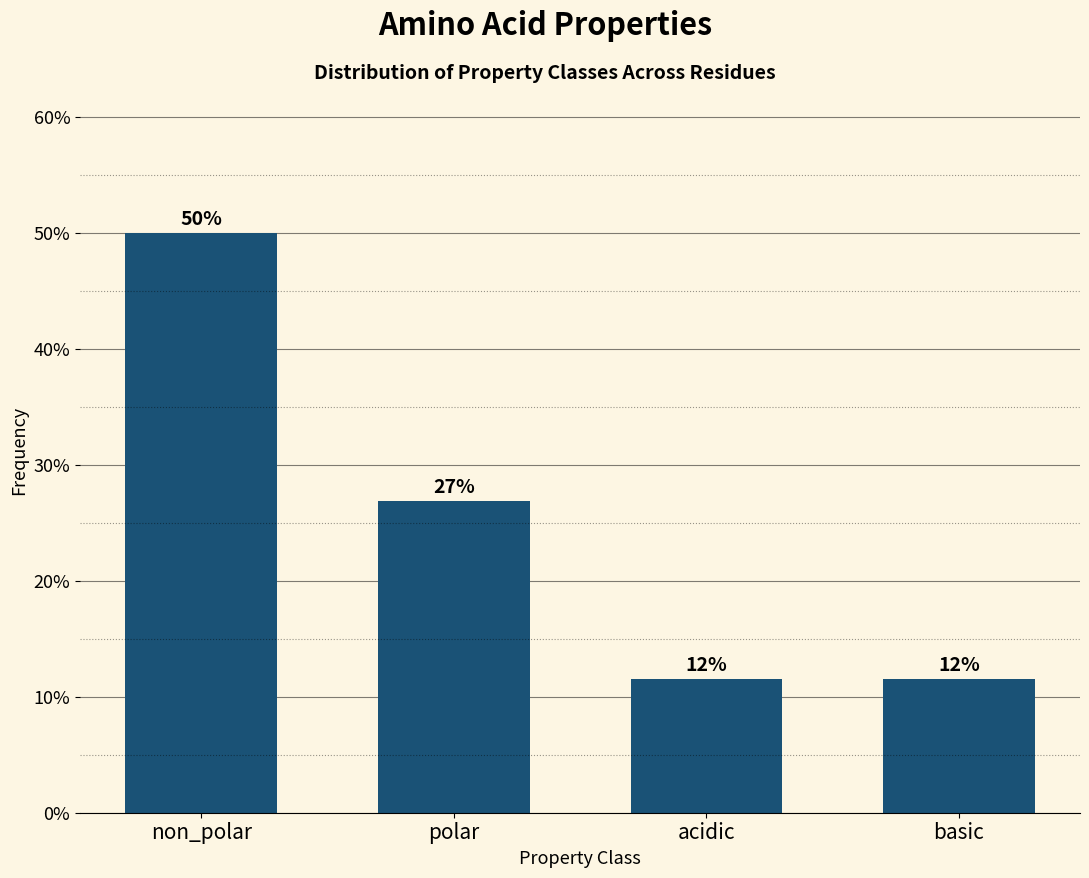

What is the smallest value displayed?

11.5